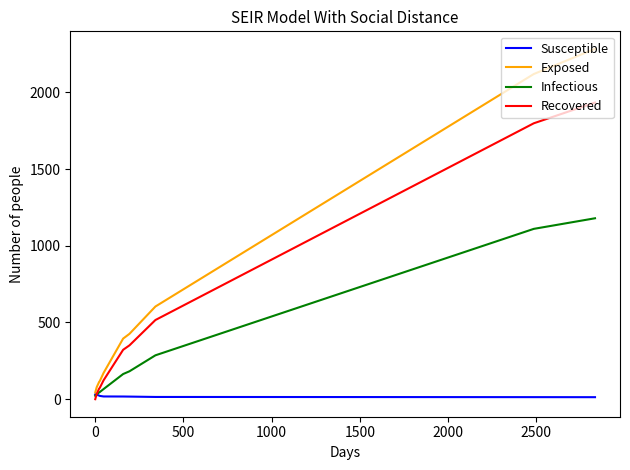

Is this an area chart (filled region under the line)?

No